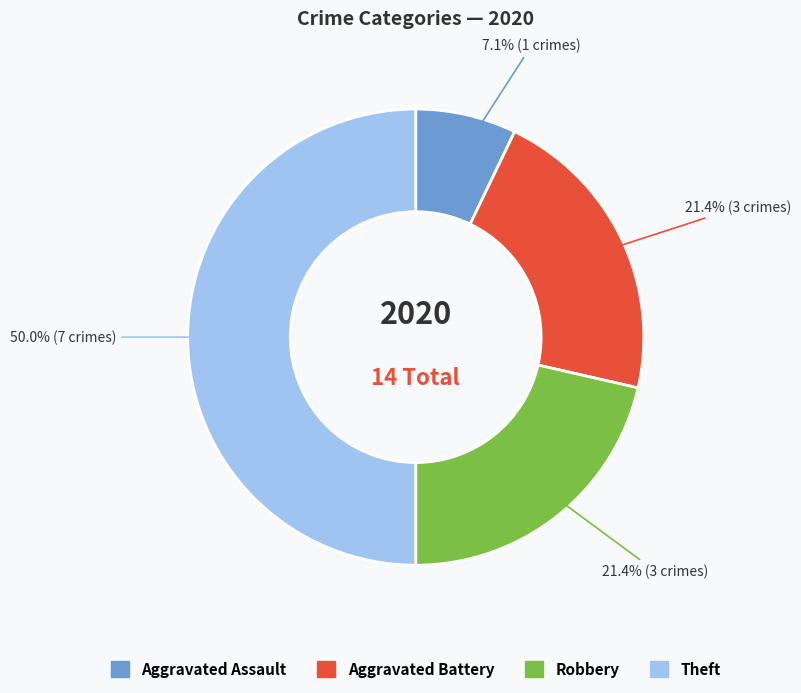

Which category has the smallest portion of the pie?

Aggravated Assault